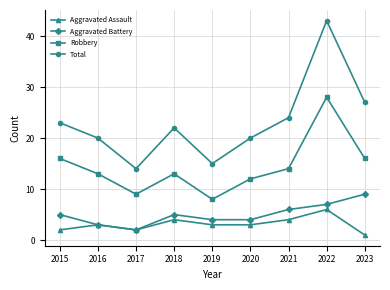

Reading left to right, list all the values displayed in this chart.

Aggravated Assault: 2	3	2	4	3	3	4	6	1
Aggravated Battery: 5	3	2	5	4	4	6	7	9
Robbery: 16	13	9	13	8	12	14	28	16
Total: 23	20	14	22	15	20	24	43	27